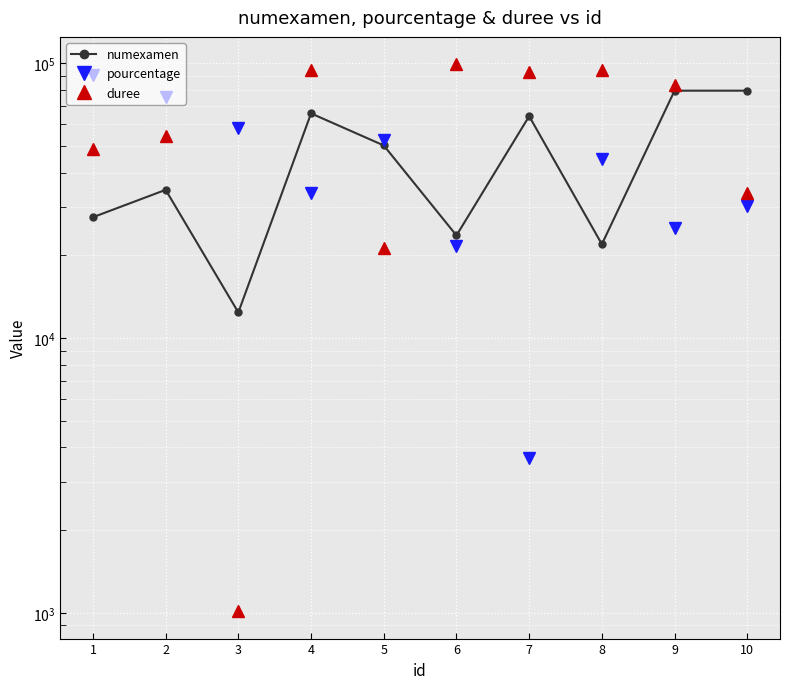

At which category is the sum across all series the highest?

4